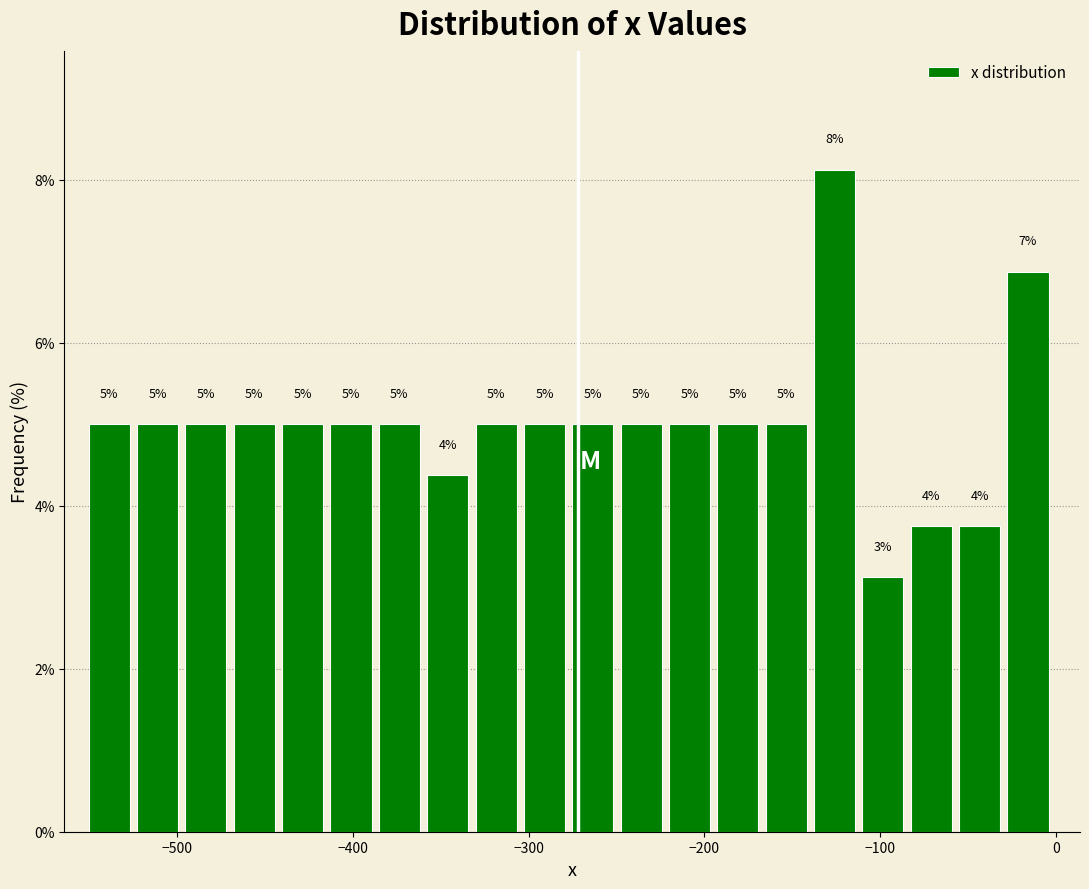

Around what value on the x-axis is the tallest bar? Give the approximate position of its centre, as read against the axis.

-130